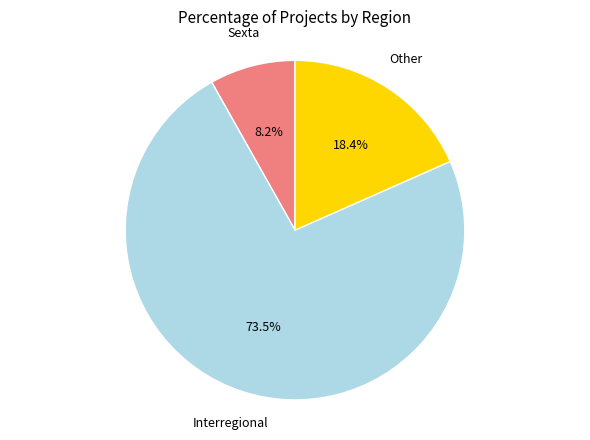

Is there any slice that represents more than half of the pie?

Yes